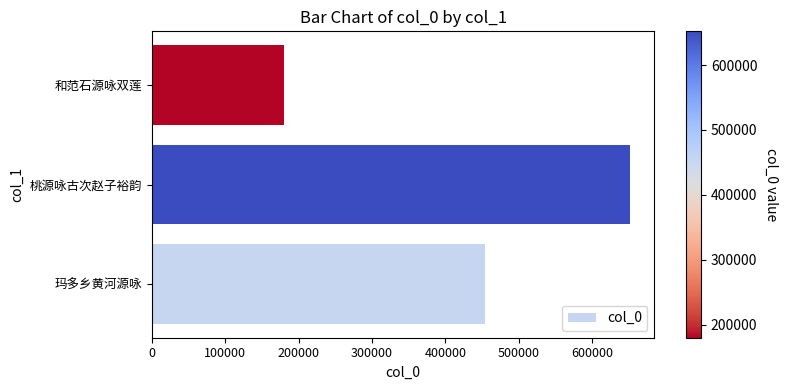

True or false: the data shows 453191 at 玛多乡黄河源咏.

True